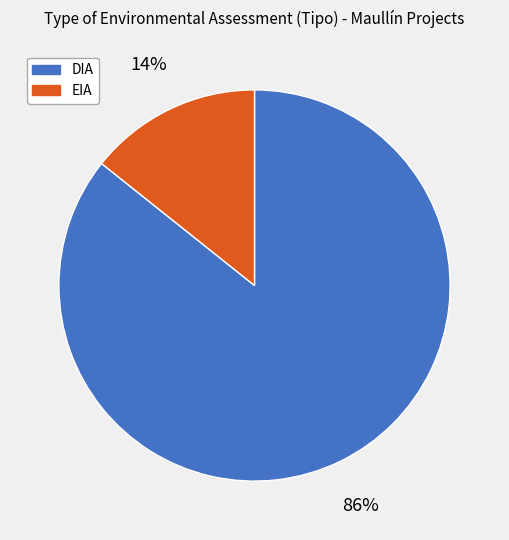

Do DIA and EIA together represent more than half of the pie?

Yes